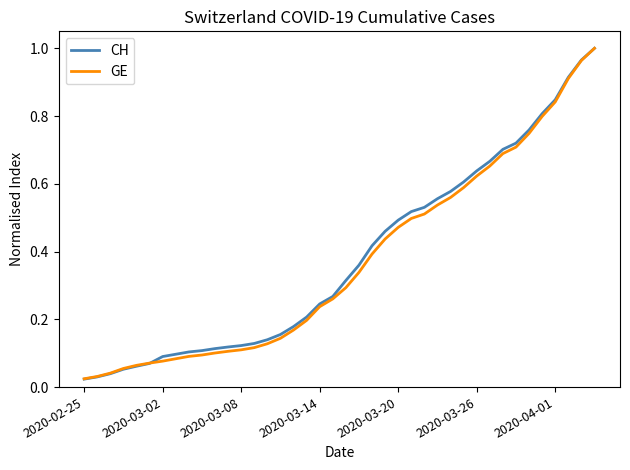

How many intersections are there between CH and GE?

1